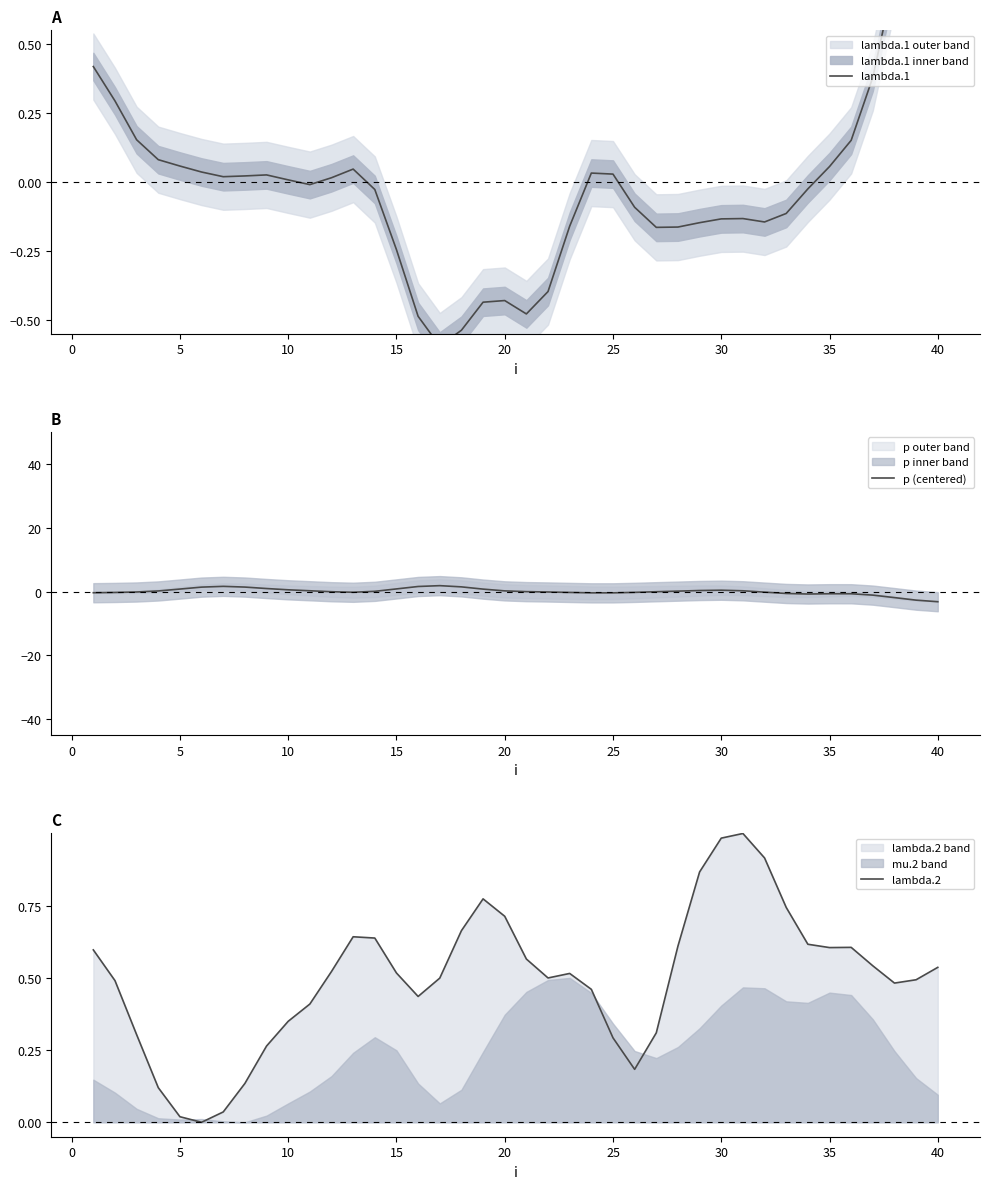

At how many categories does at least one series exceed 1?

8